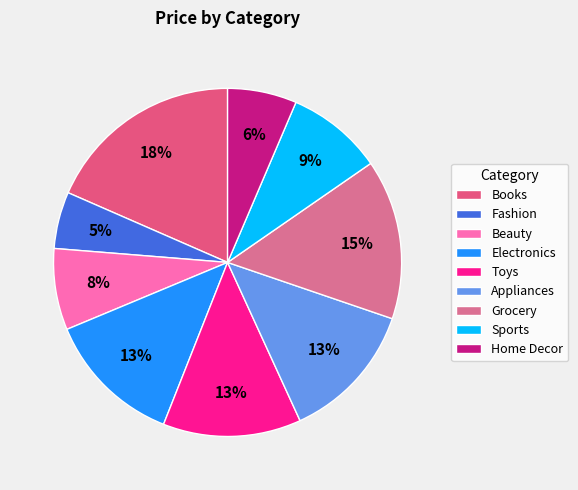

What percentage is the Grocery slice, to the nearest percent?

15%